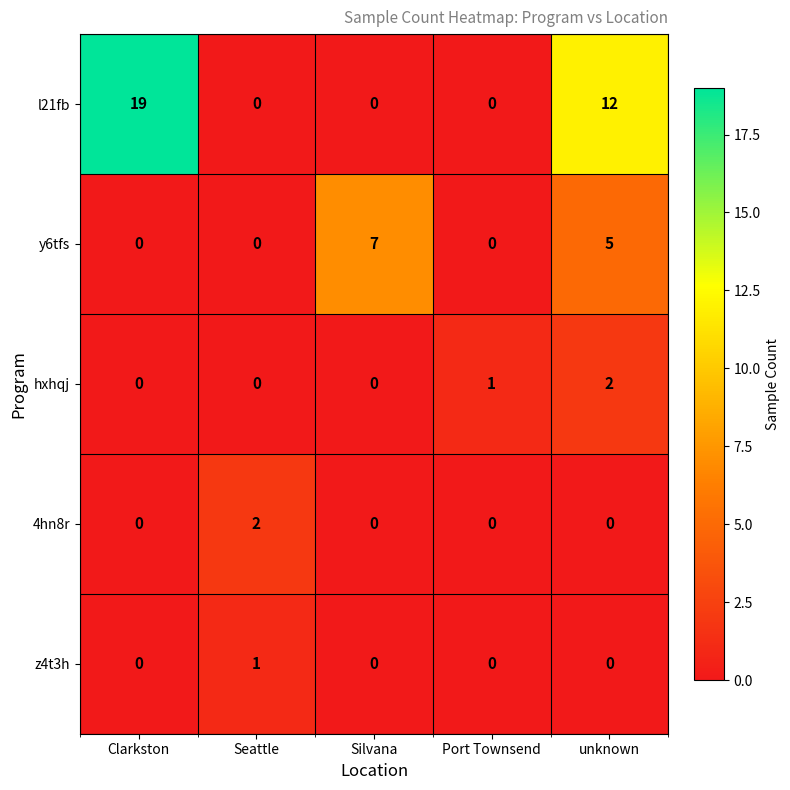

What is the sum of the l21fb values at Silvana and Clarkston?

19